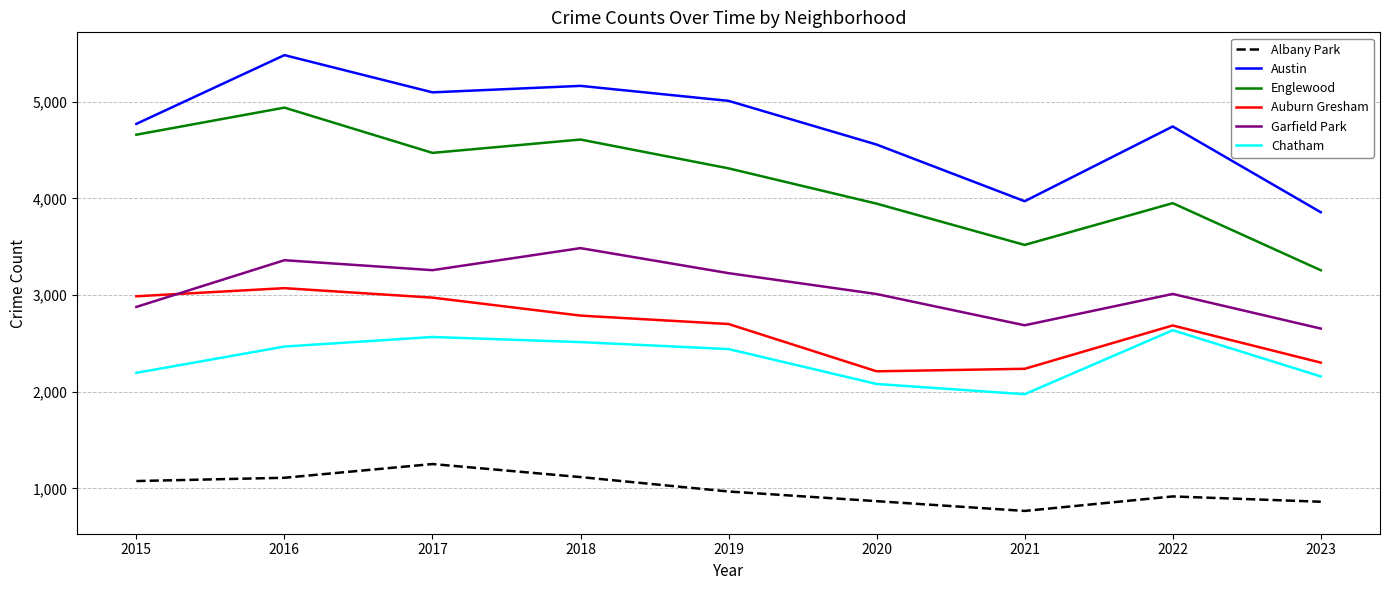

Where does the Chatham series first go above 2441?

2016